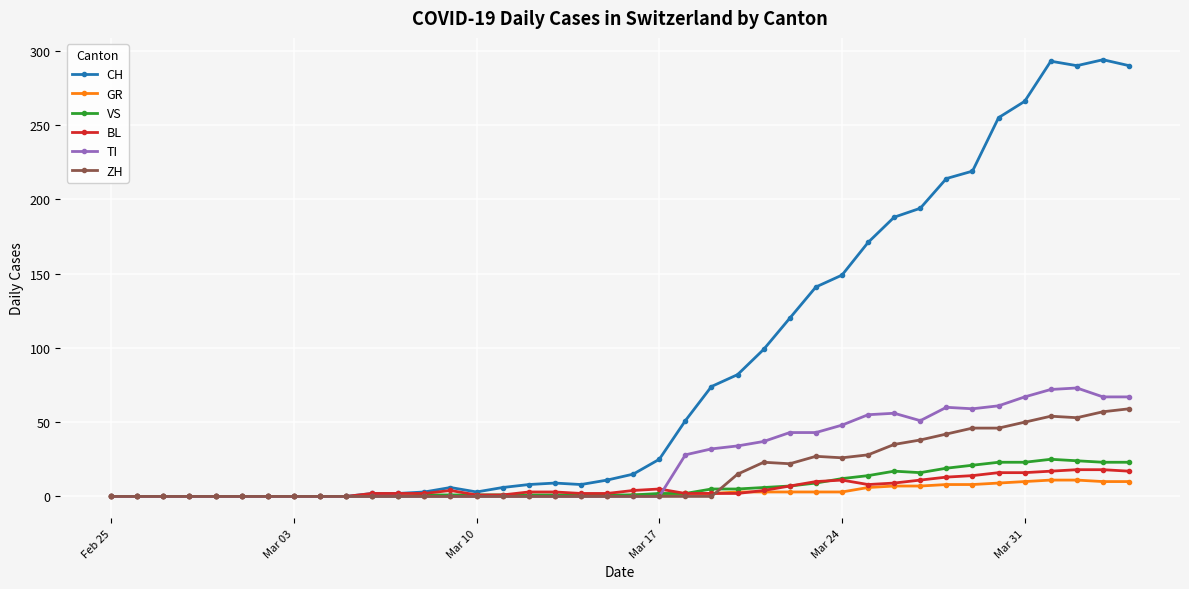

What is the average value of the GR series?

3